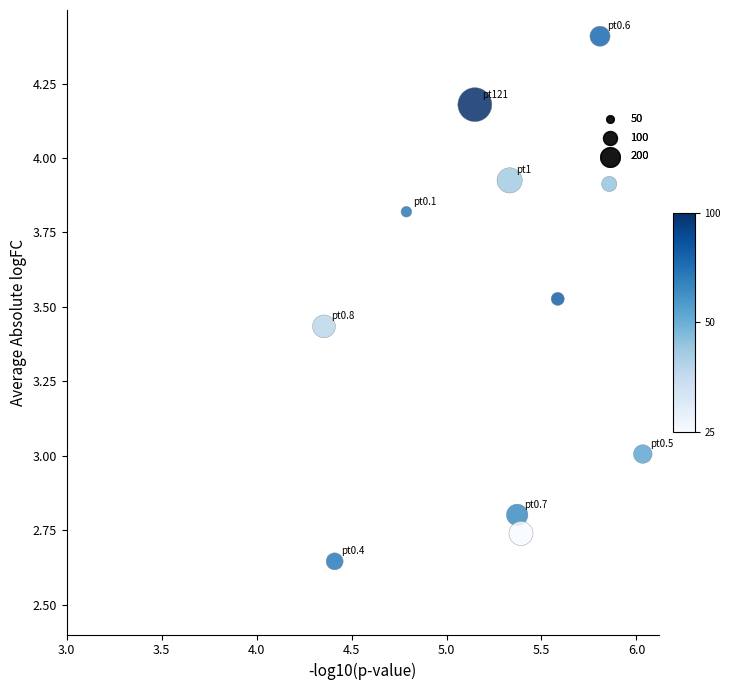

What is the range of Y values (max minus min)?

1.8